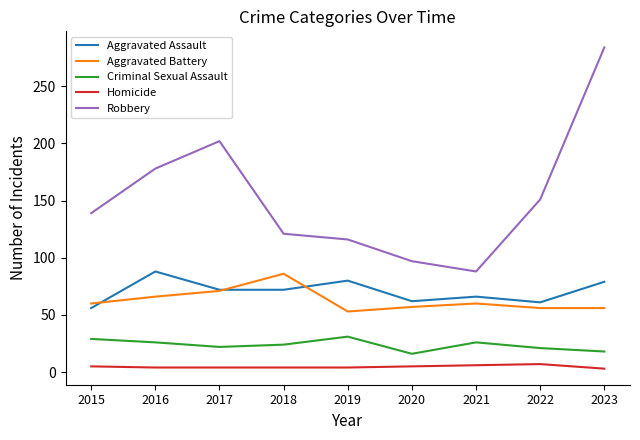

Between 2017 and 2020, which series saw the biggest shift?

Robbery